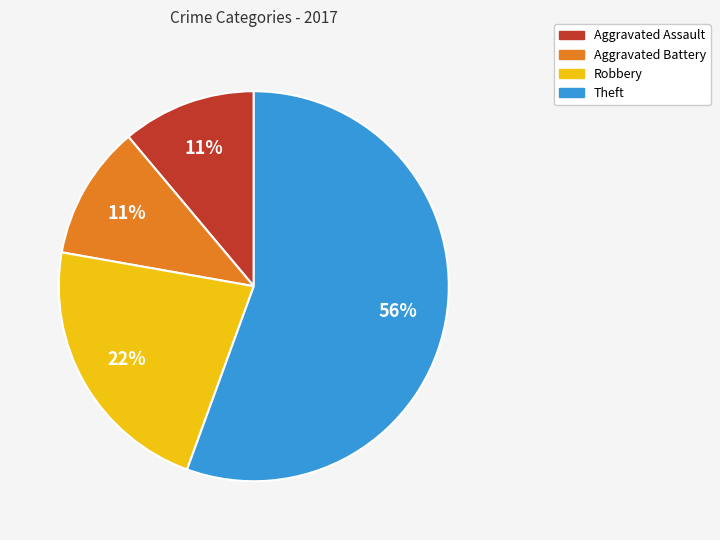

True or false: Aggravated Battery accounts for 11% of the total.

True